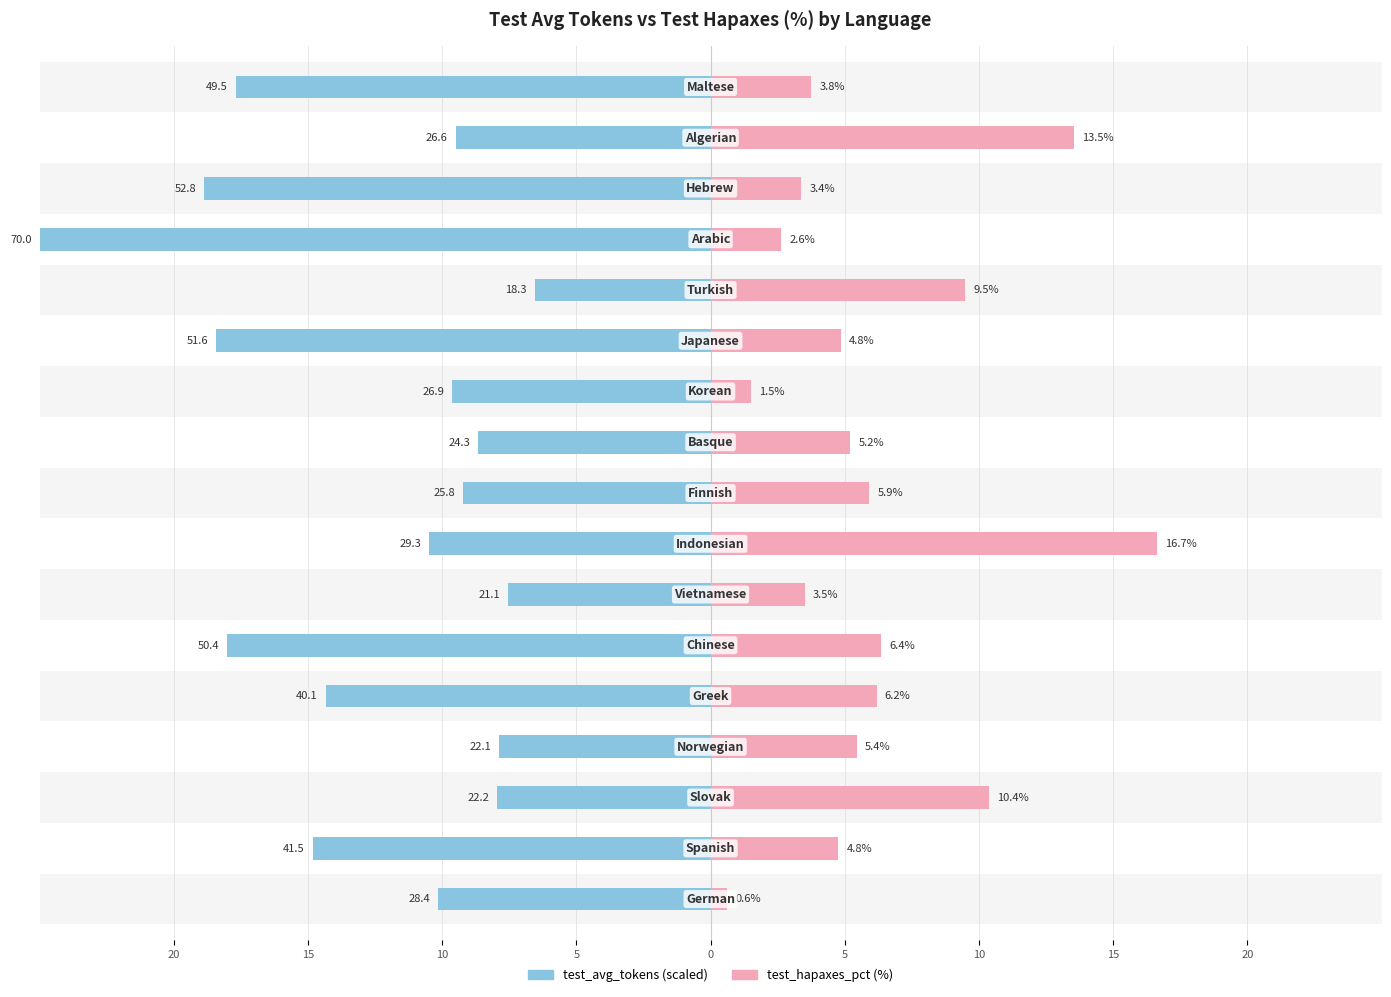

Between 0 and 15, which is larger?

15